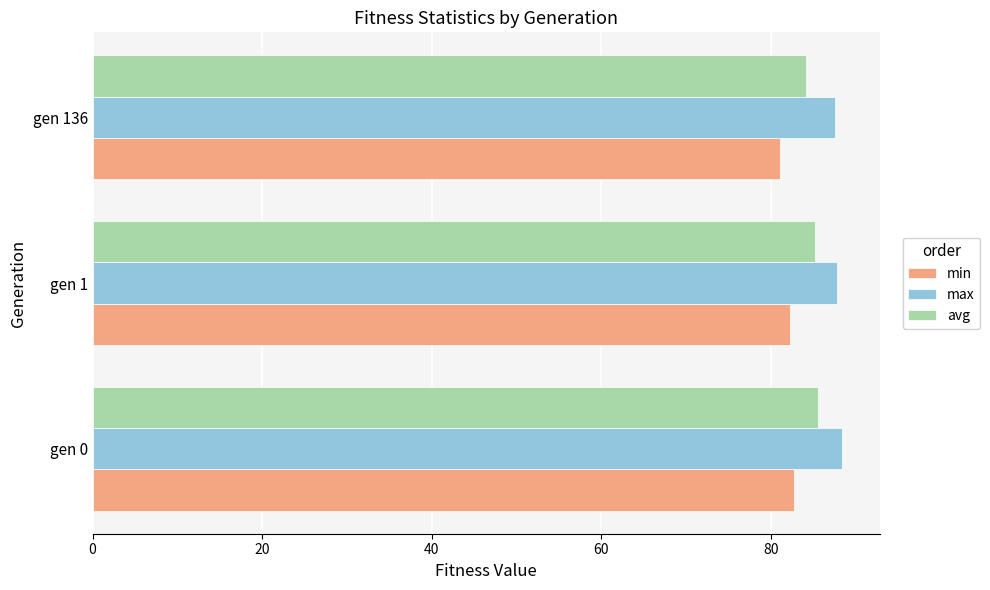

What is the maximum value for avg?

85.5